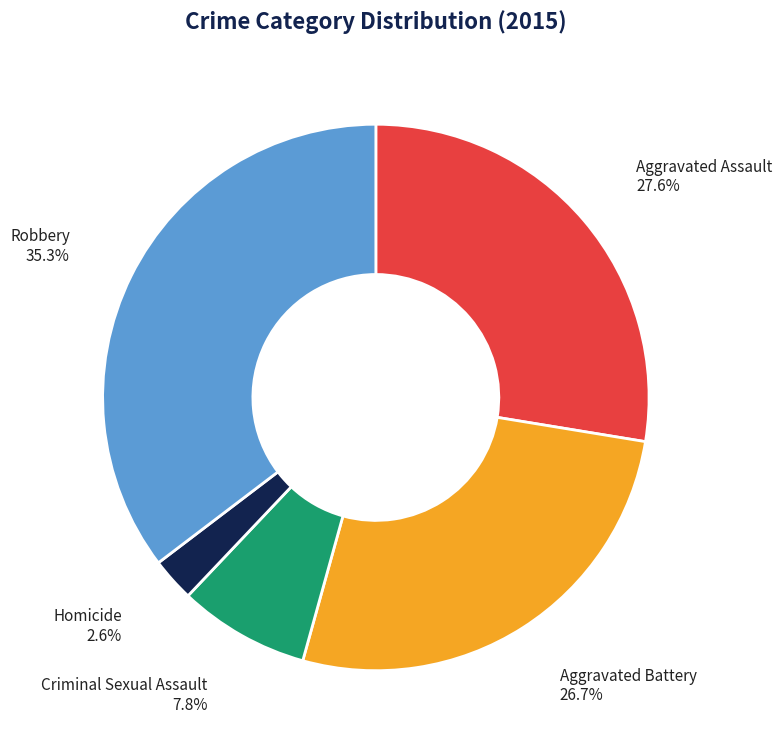

Between Robbery and Aggravated Battery, which is larger?

Robbery